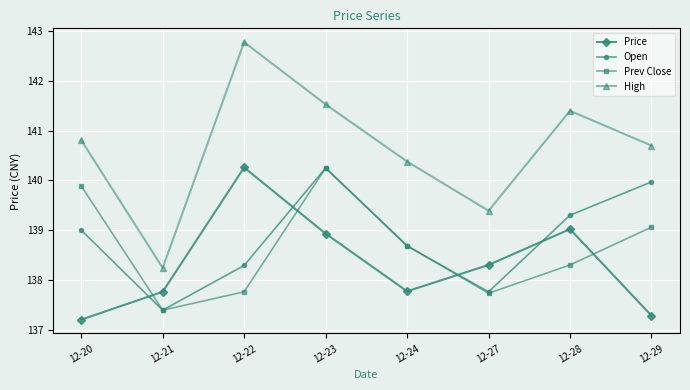

Between 12-21 and 12-29, which series saw the biggest shift?

Open